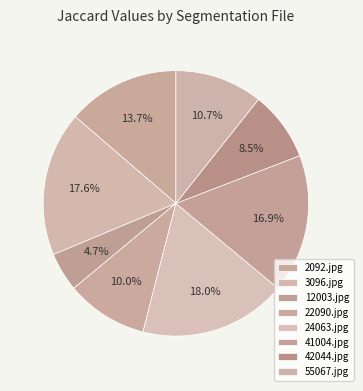

What is the largest slice in the pie chart?

24063.jpg